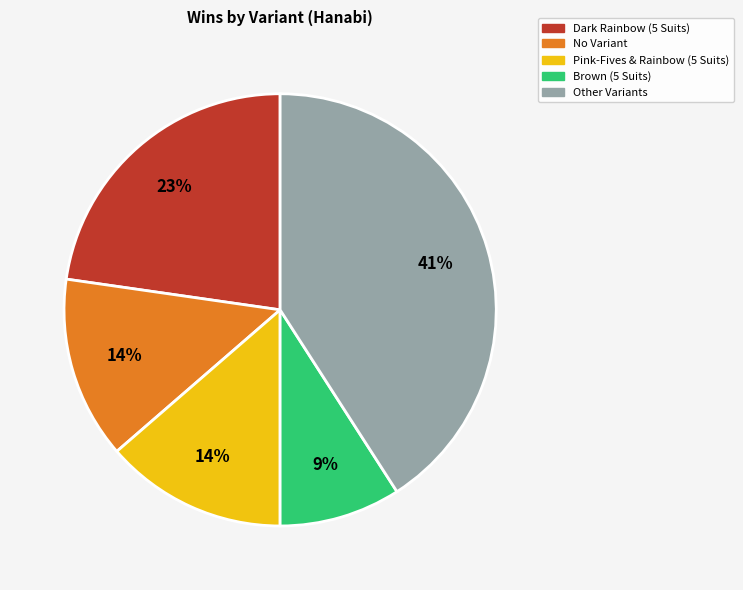

To the nearest percent, what is the difference between the largest and smallest slice percentages?

32%